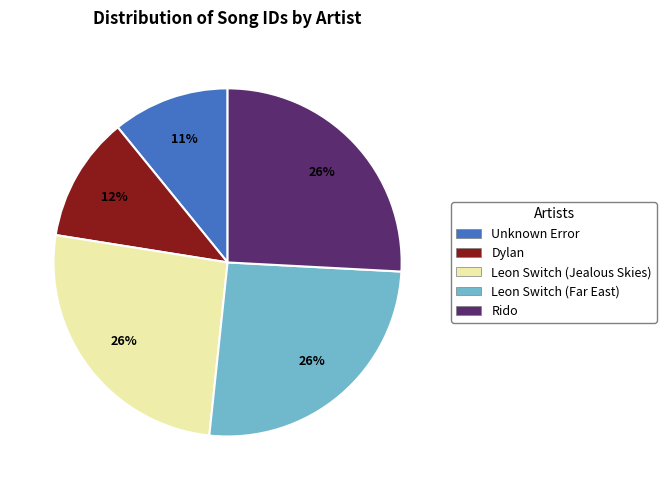

What percentage is the Leon Switch (Far East) slice, to the nearest percent?

26%